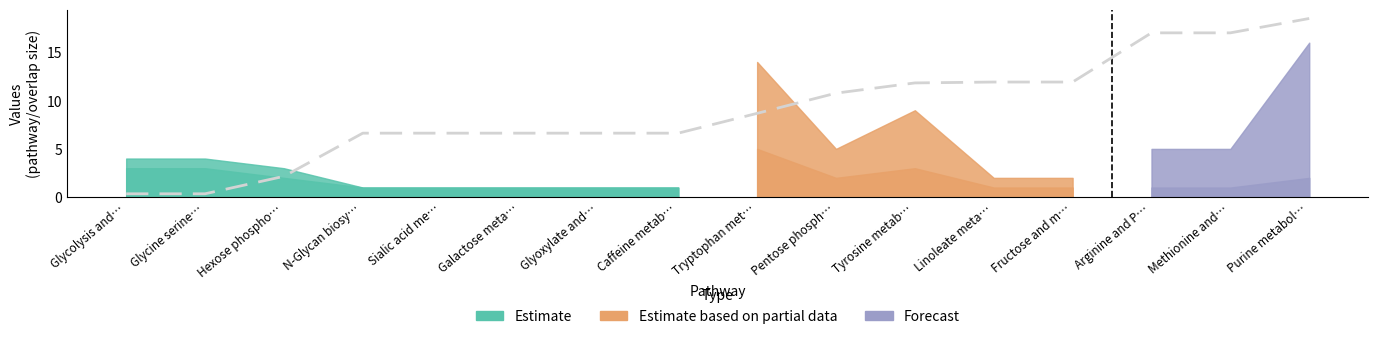

The value at Arginine and P… is 10.4. True or false?

False